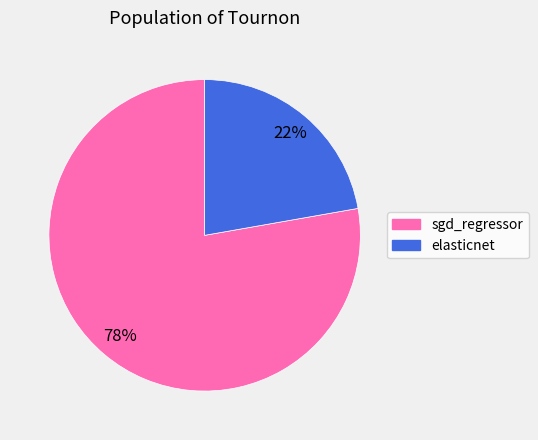

How many slices are in this pie chart?

2